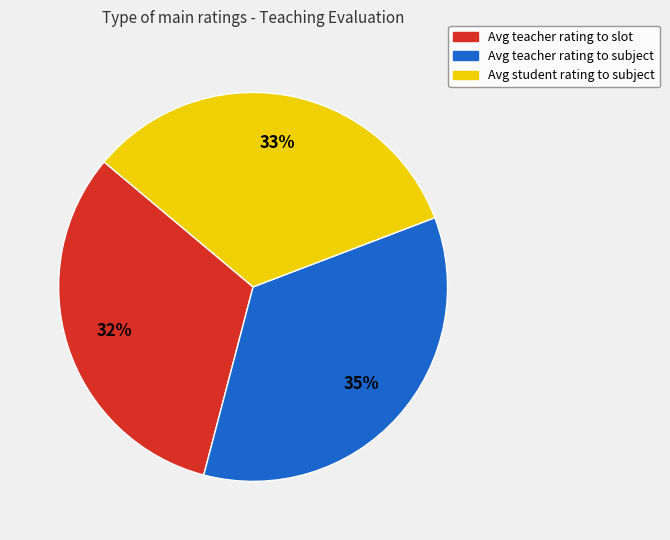

Rank the categories by value from lowest to highest.

Avg teacher rating to slot, Avg student rating to subject, Avg teacher rating to subject